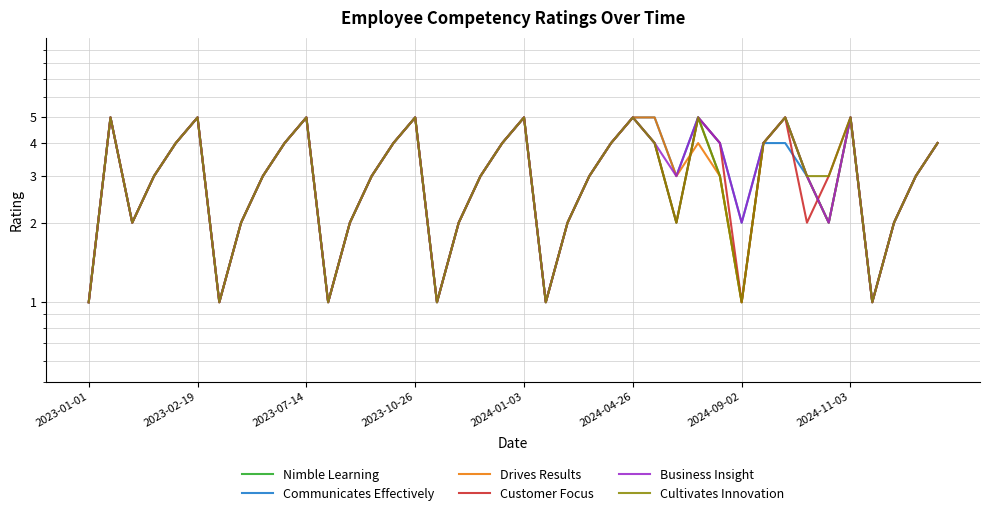

True or false: Business Insight has more than 0 interior local peaks.

True